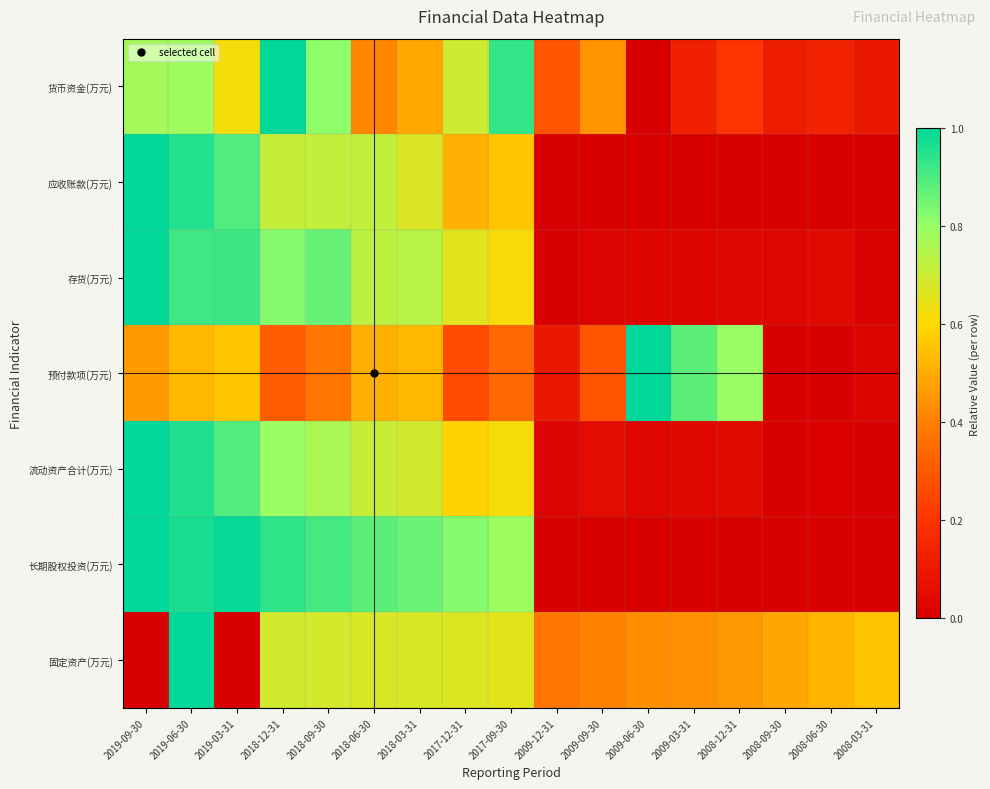

What is the spread (max minus min) of values at 2017-09-30?

0.6